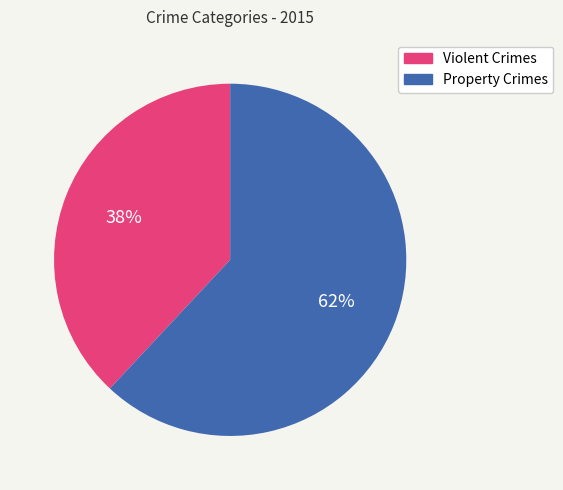

To the nearest percent, what is the difference between the largest and smallest slice percentages?

24%